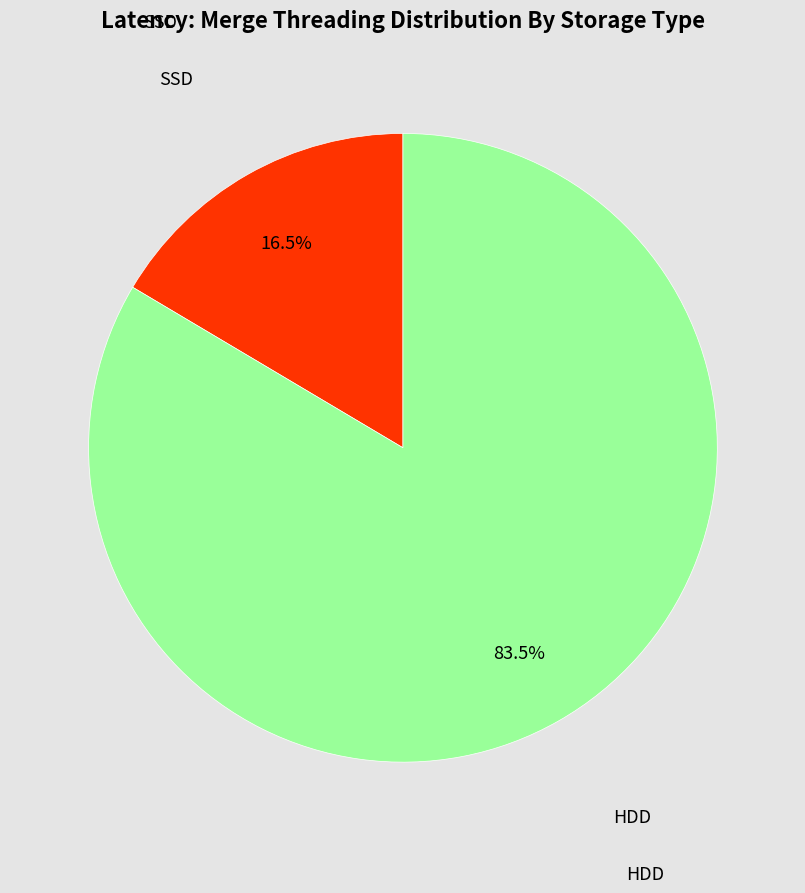

To the nearest percent, what is the difference between the SSD and HDD slice percentages?

67%